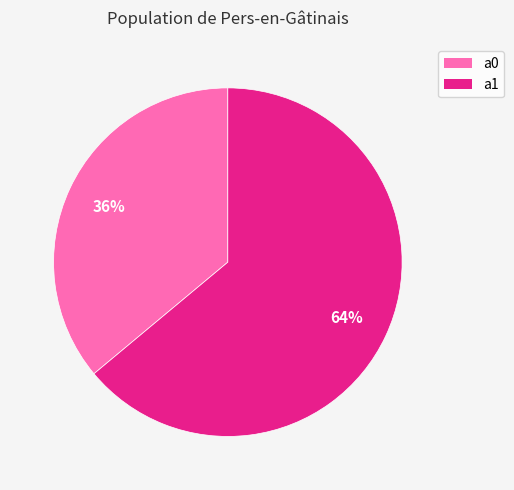

To the nearest percent, what is the combined percentage of a0 and a1?

100%